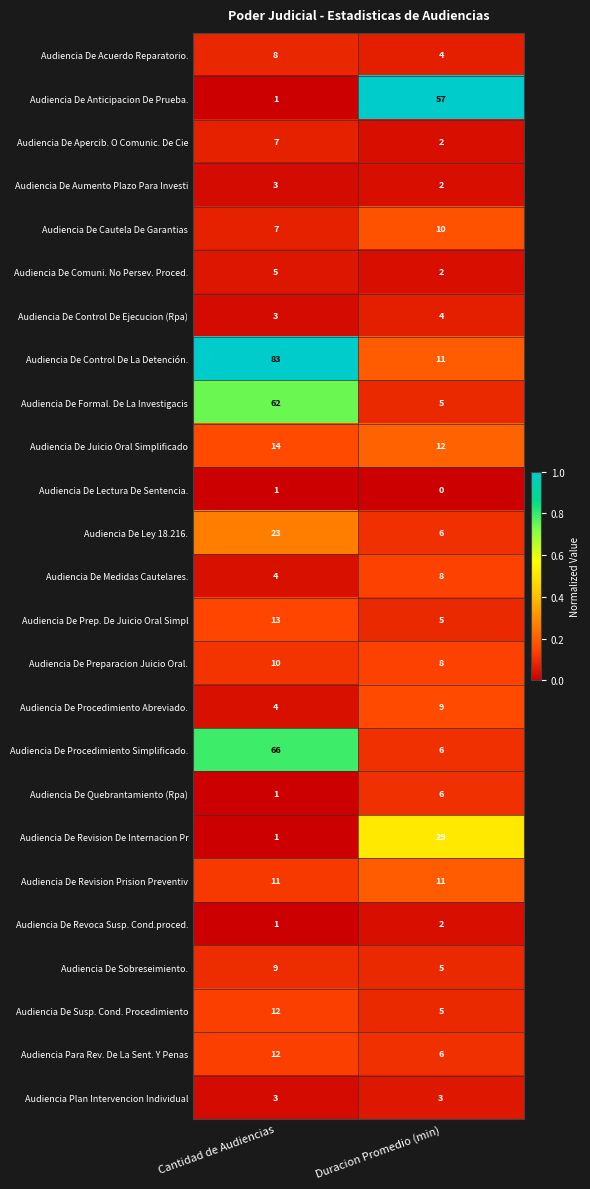

At which category is the sum across all series the highest?

Cantidad de Audiencias